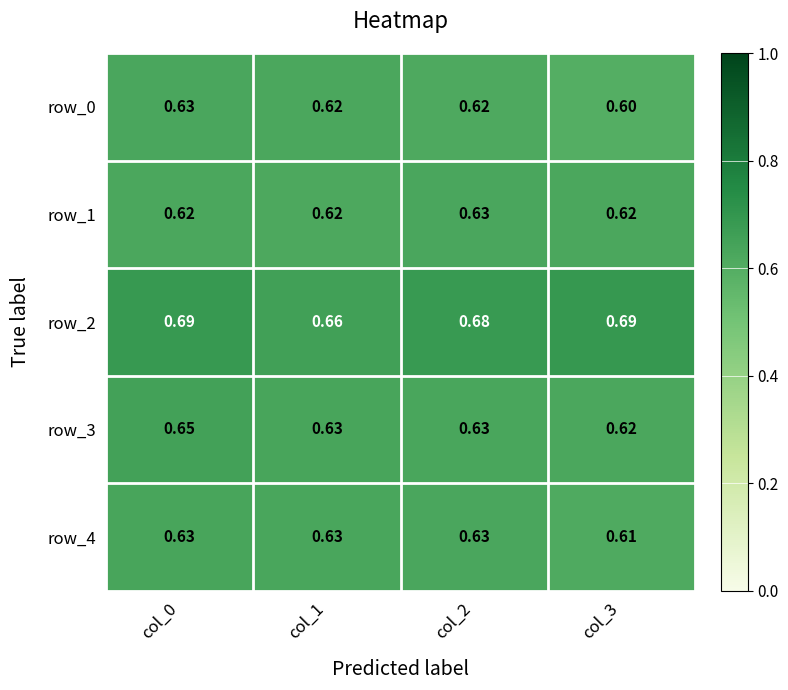

At which category is the sum across all series the highest?

col_0